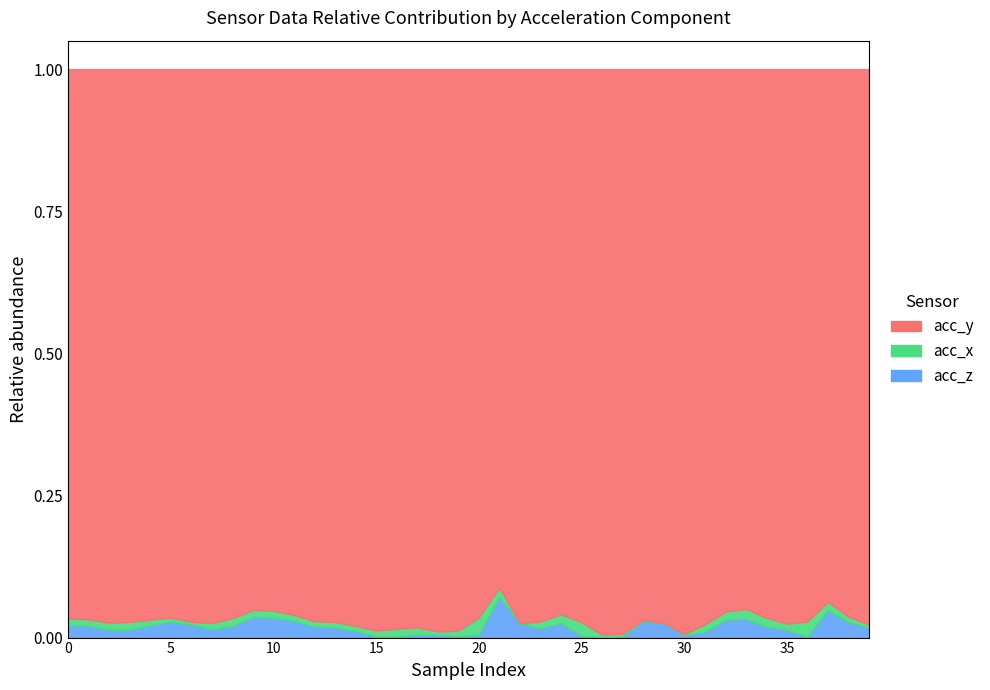

True or false: acc_y has more than 0 interior local peaks.

True